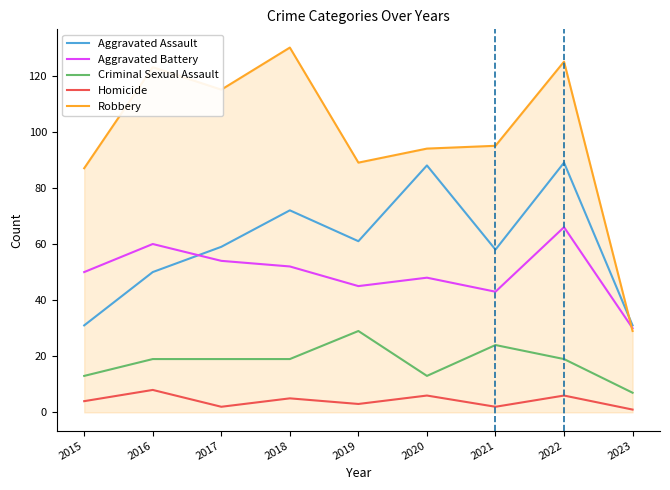

Reading right to left, list all the values displayed in this chart.

Aggravated Assault: 2023=31	2022=89	2021=58	2020=88	2019=61	2018=72	2017=59	2016=50	2015=31
Aggravated Battery: 2023=30	2022=66	2021=43	2020=48	2019=45	2018=52	2017=54	2016=60	2015=50
Criminal Sexual Assault: 2023=7	2022=19	2021=24	2020=13	2019=29	2018=19	2017=19	2016=19	2015=13
Homicide: 2023=1	2022=6	2021=2	2020=6	2019=3	2018=5	2017=2	2016=8	2015=4
Robbery: 2023=29	2022=125	2021=95	2020=94	2019=89	2018=130	2017=115	2016=123	2015=87